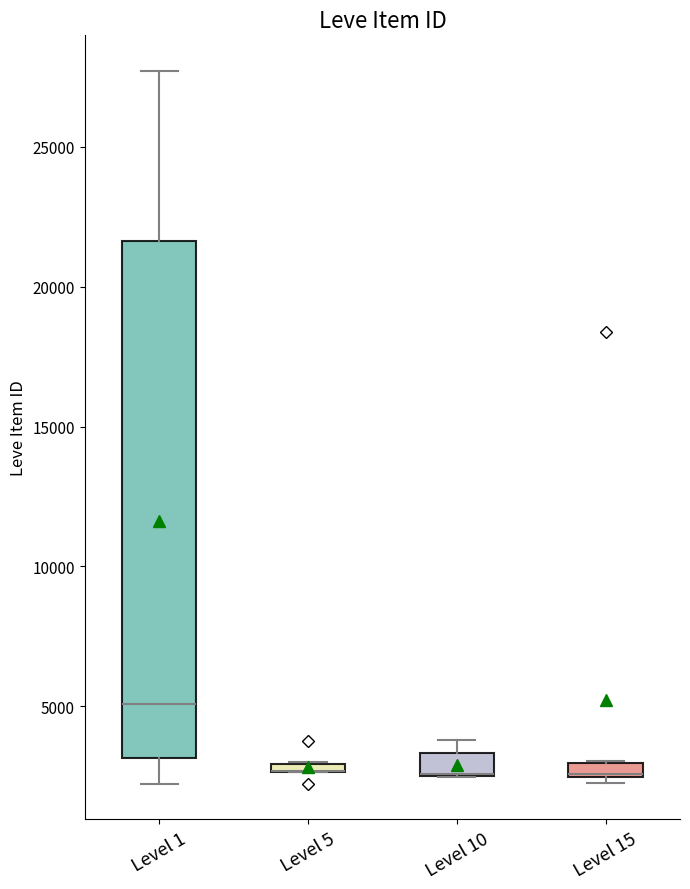

Where is the upper edge of the box for Level 15 on the y-axis? The values are not printed on the chart, so give them approximately, as read against the axis.

3000